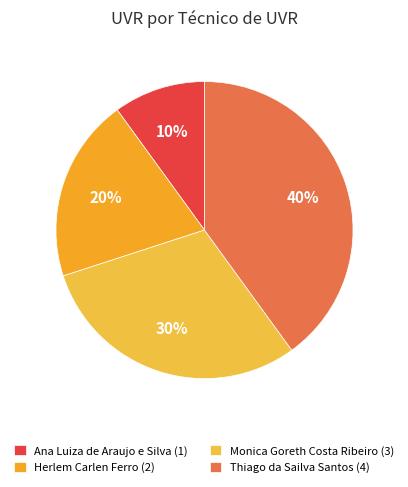

How many segments does this pie chart have?

4